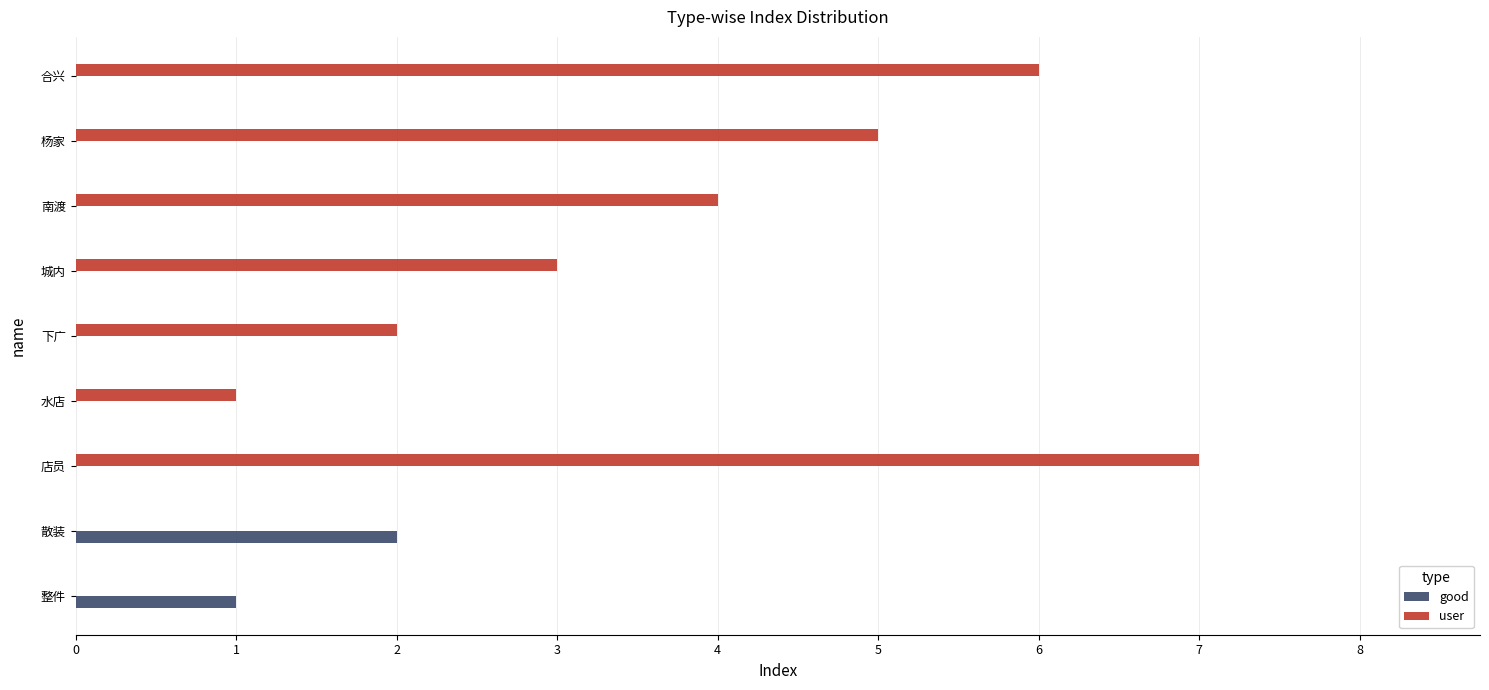

The user series shows -3 at 散装. True or false?

False